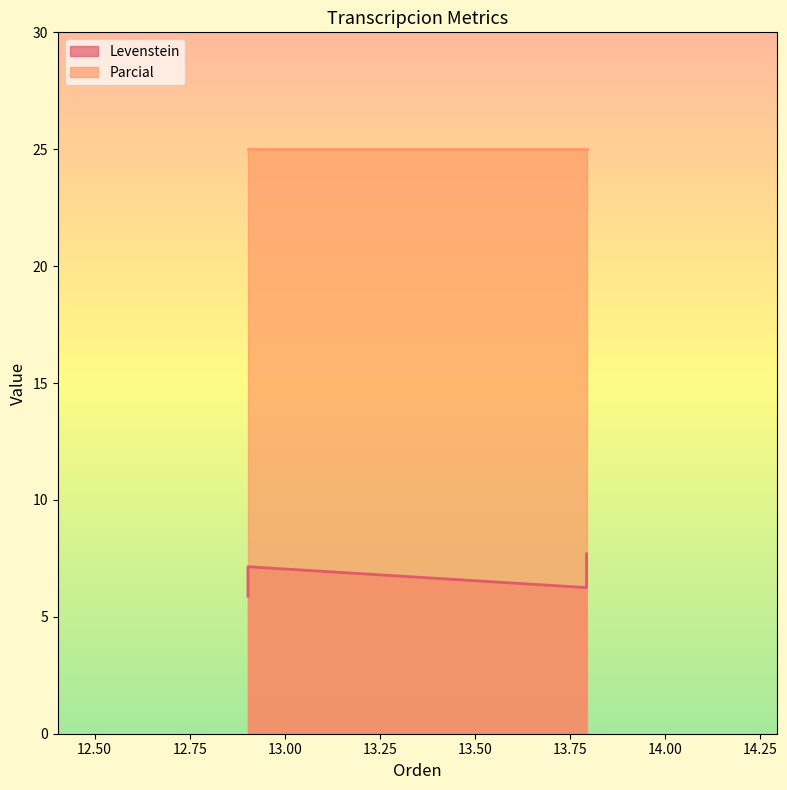

Does the chart have visible grid lines?

No